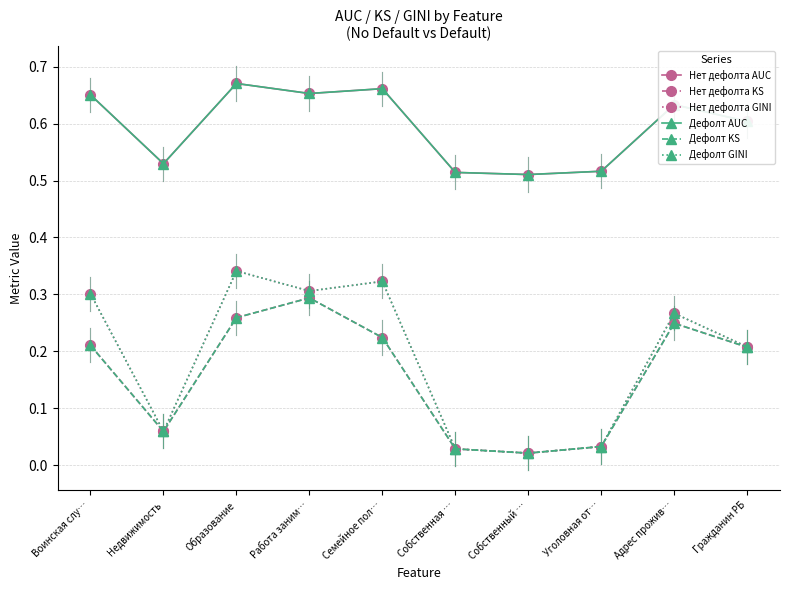

Reading right to left, transcribe all the data shown in this chart.

Нет дефолта AUC: 0.6	0.6	0.5	0.5	0.5	0.7	0.7	0.7	0.5	0.7
Нет дефолта KS: 0.2	0.2	0.0	0.0	0.0	0.2	0.3	0.3	0.1	0.2
Нет дефолта GINI: 0.2	0.3	0.0	0.0	0.0	0.3	0.3	0.3	0.1	0.3
Дефолт AUC: 0.6	0.6	0.5	0.5	0.5	0.7	0.7	0.7	0.5	0.7
Дефолт KS: 0.2	0.2	0.0	0.0	0.0	0.2	0.3	0.3	0.1	0.2
Дефолт GINI: 0.2	0.3	0.0	0.0	0.0	0.3	0.3	0.3	0.1	0.3